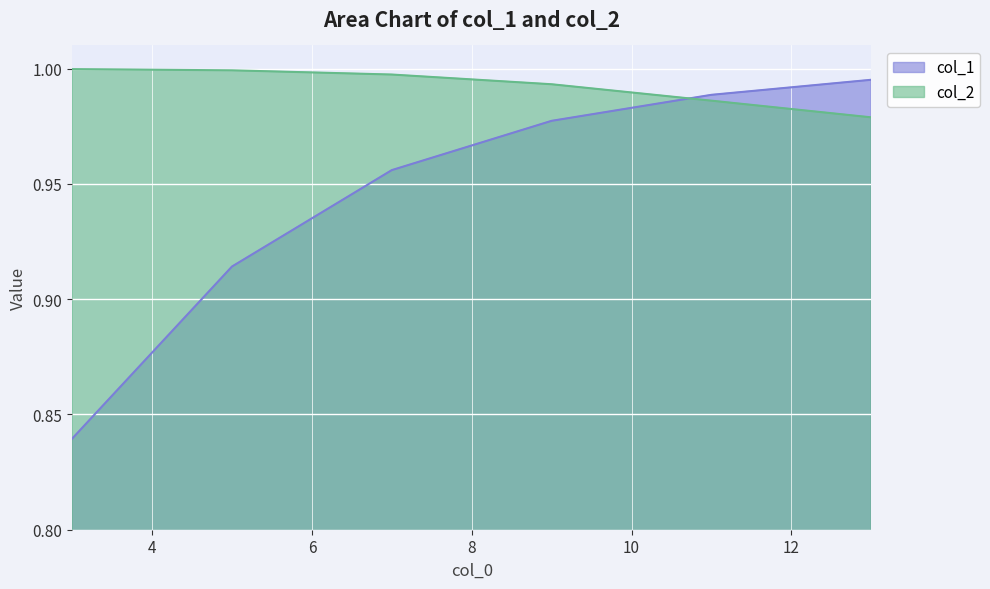

What is the total value across all series at 11?

2.0